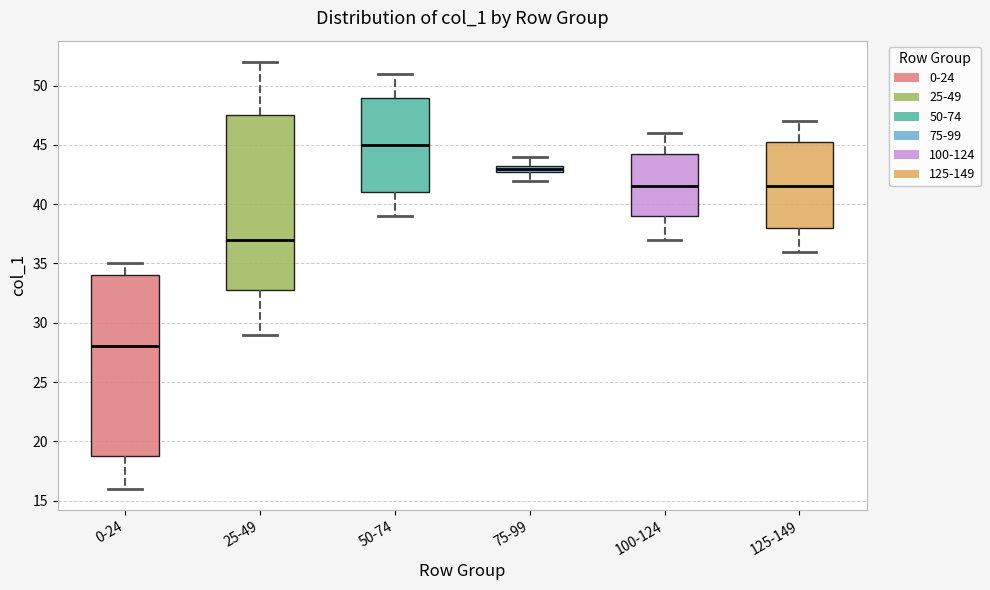

Which box has the highest median line?

50-74